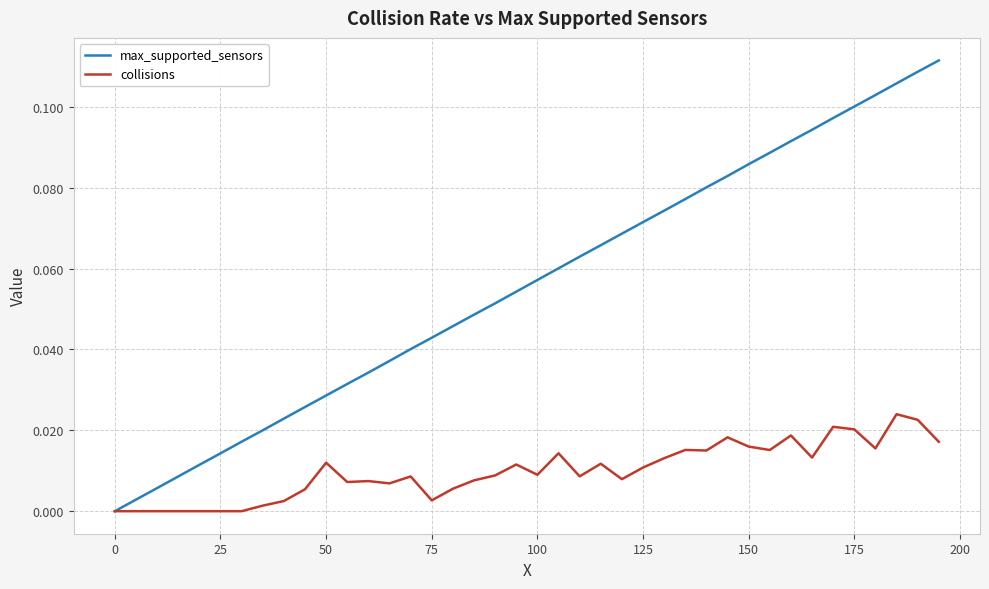

Rank the series by their average value, from lowest to highest.

collisions, max_supported_sensors